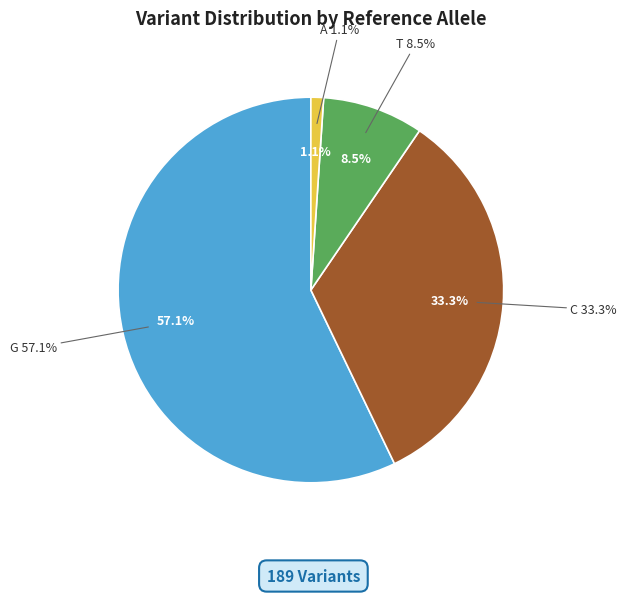

True or false: G accounts for 64% of the total.

False